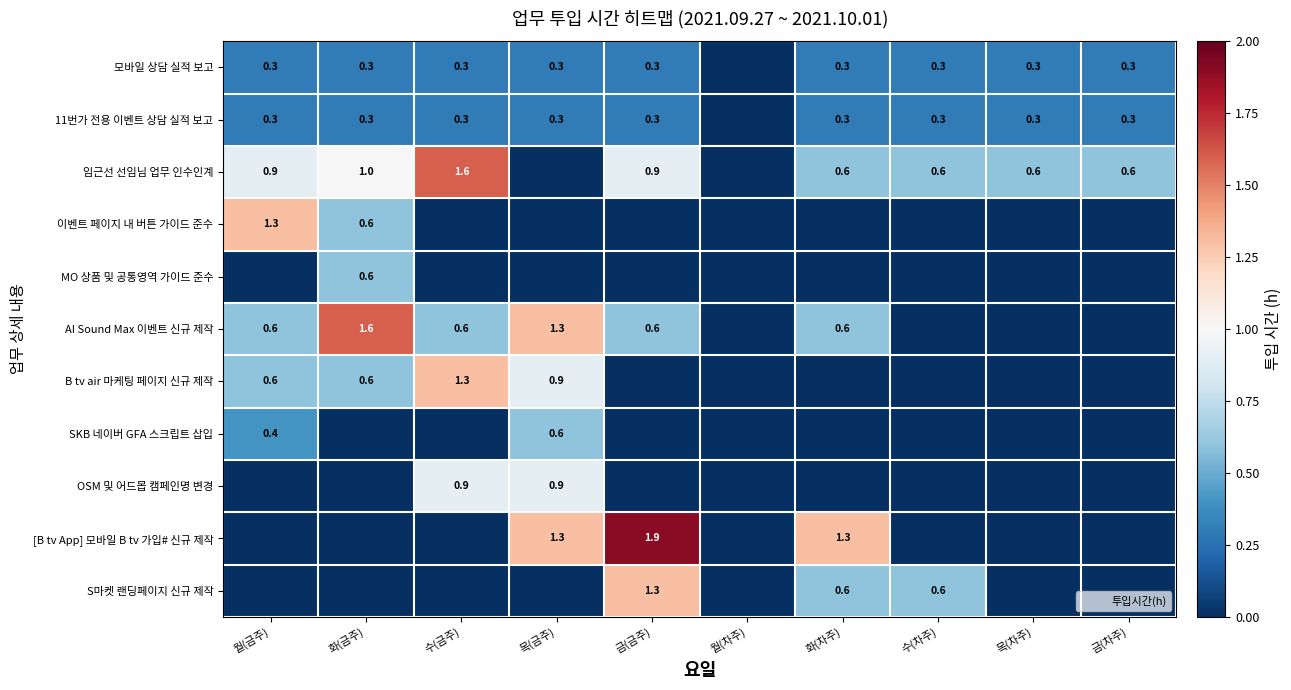

Which series has the widest spread of values?

[B tv App] 모바일 B tv 가입# 신규 제작